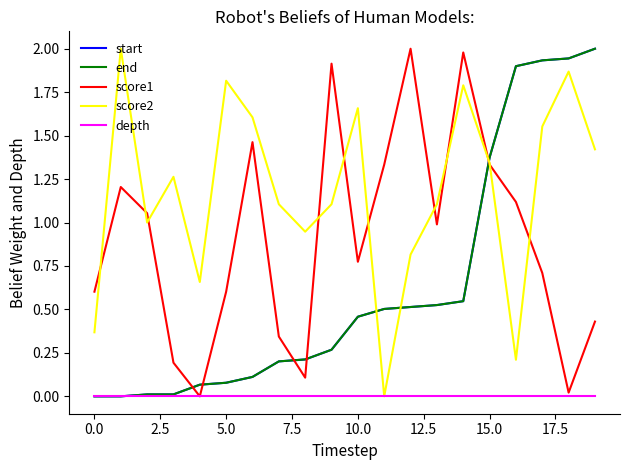

Does the chart have visible grid lines?

No